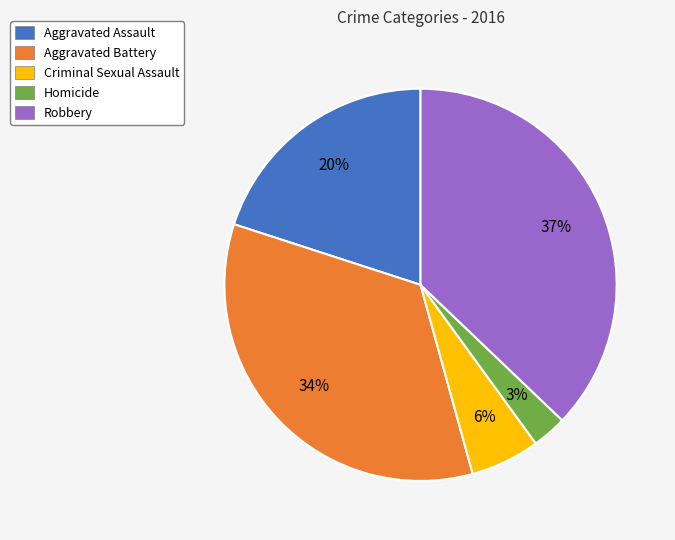

To the nearest percent, what is the difference between the Homicide and Robbery slice percentages?

34%